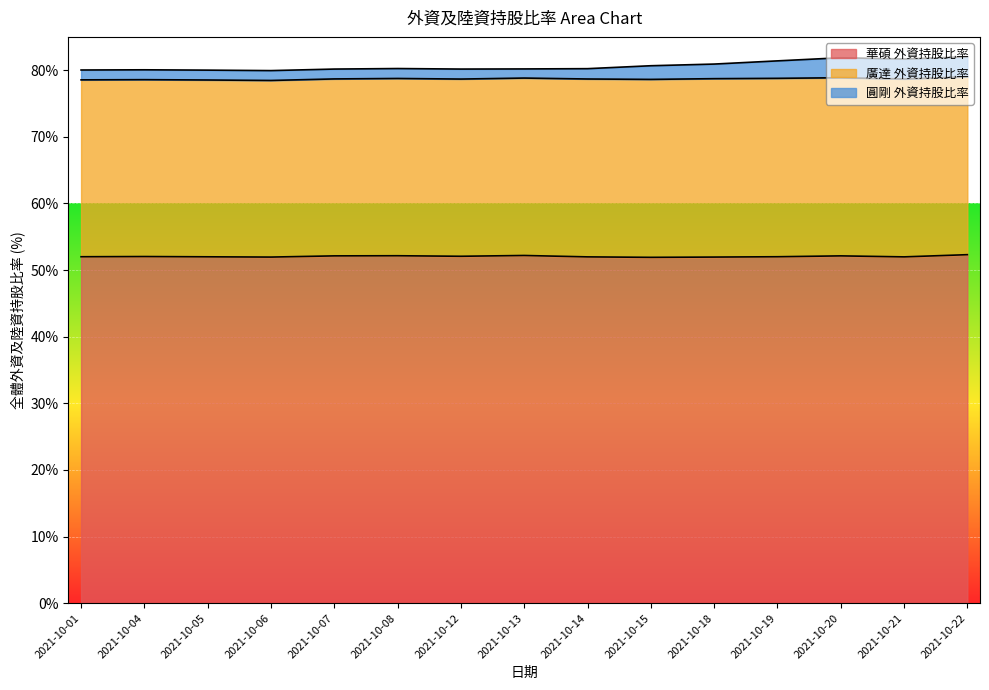

At how many categories does at least one series exceed 55?

15